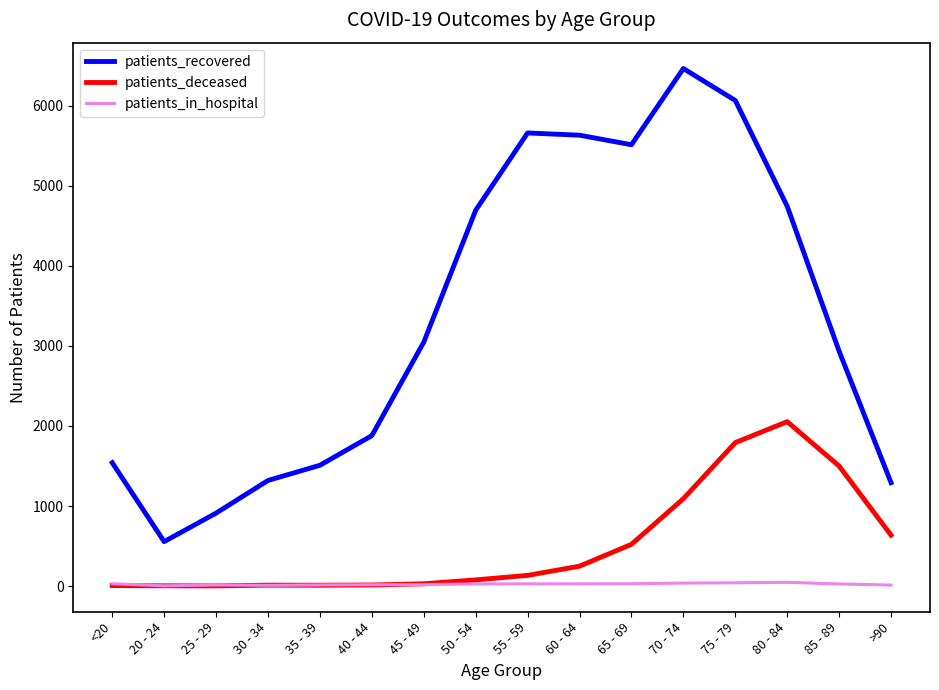

In patients_recovered, how many points are higher than both neighbors (excluding endpoints)?

2